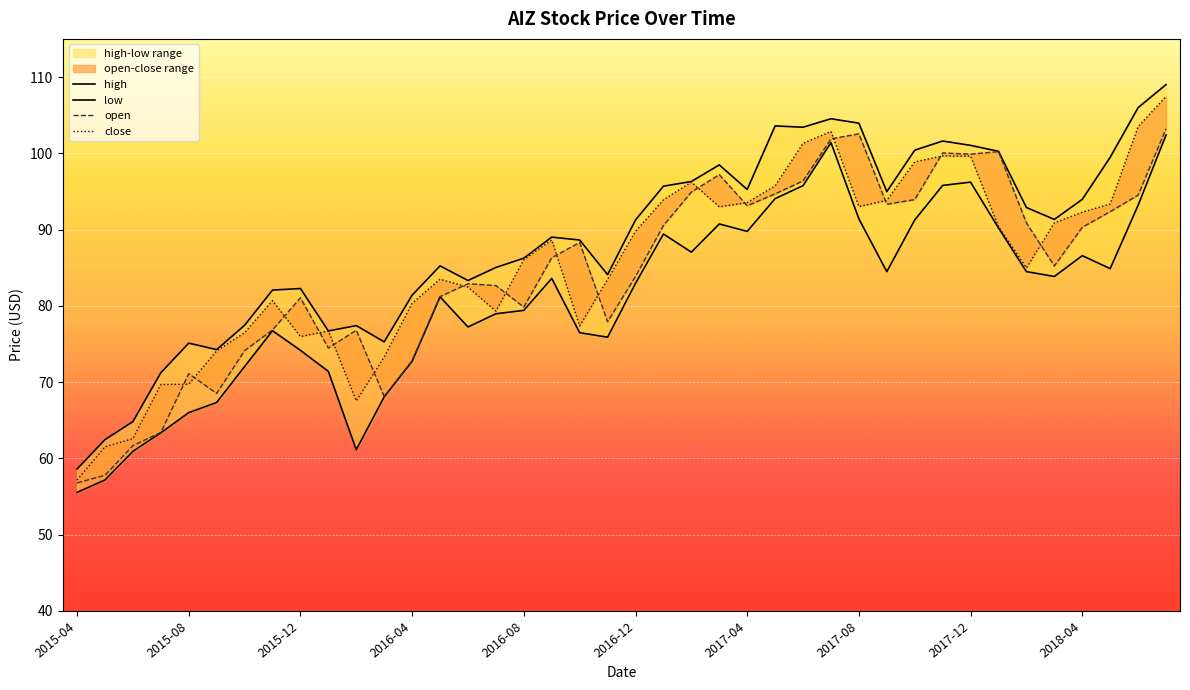

What is the average value of the open series?

84.5